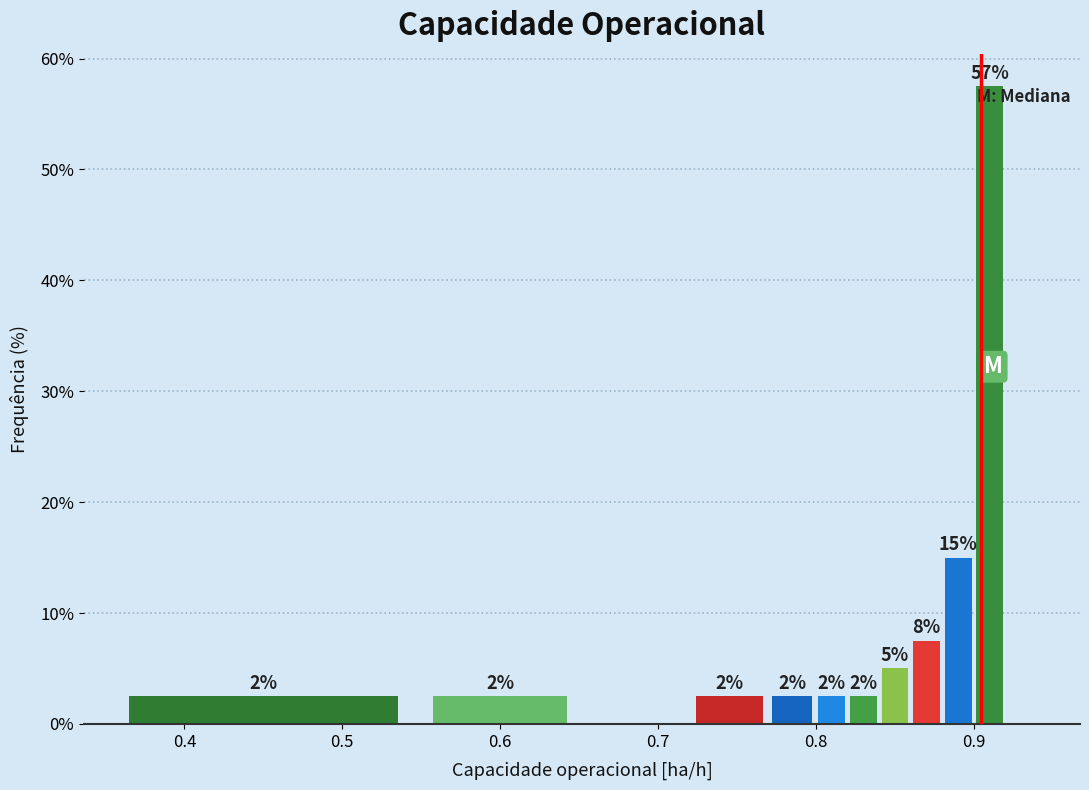

Read against the x-axis, roughly where is the centre of the tallest bar?

0.91